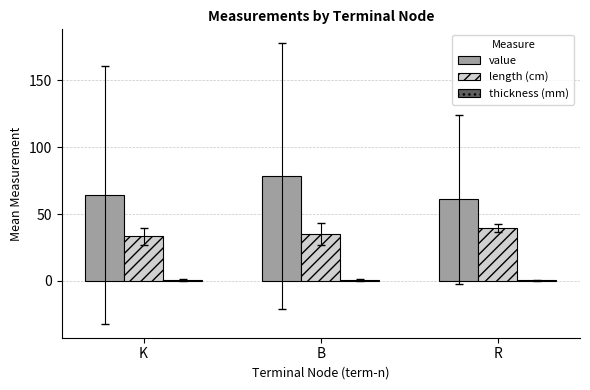

At which label does length (cm) reach its peak?

R